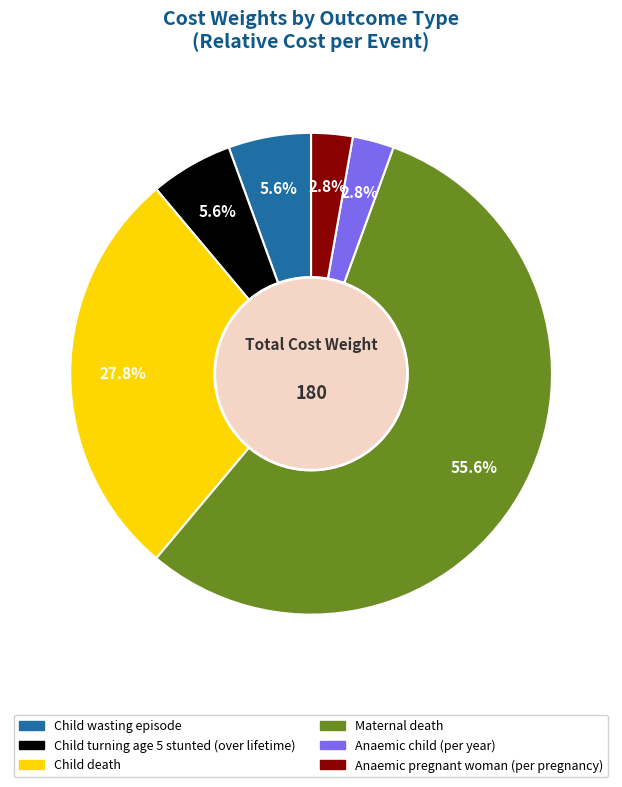

What percentage do Child wasting episode and Maternal death together represent?

61.1%